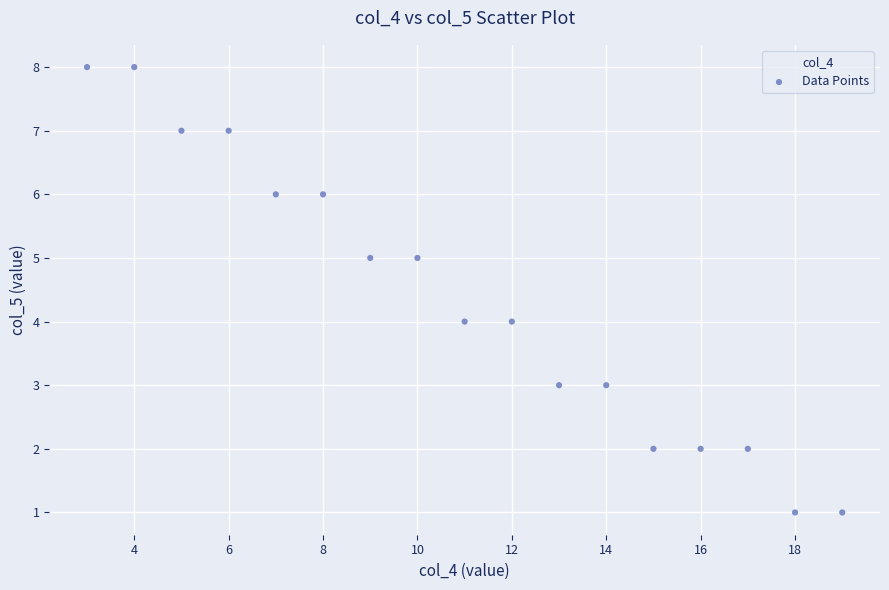

What is the range of Y values (max minus min)?

7